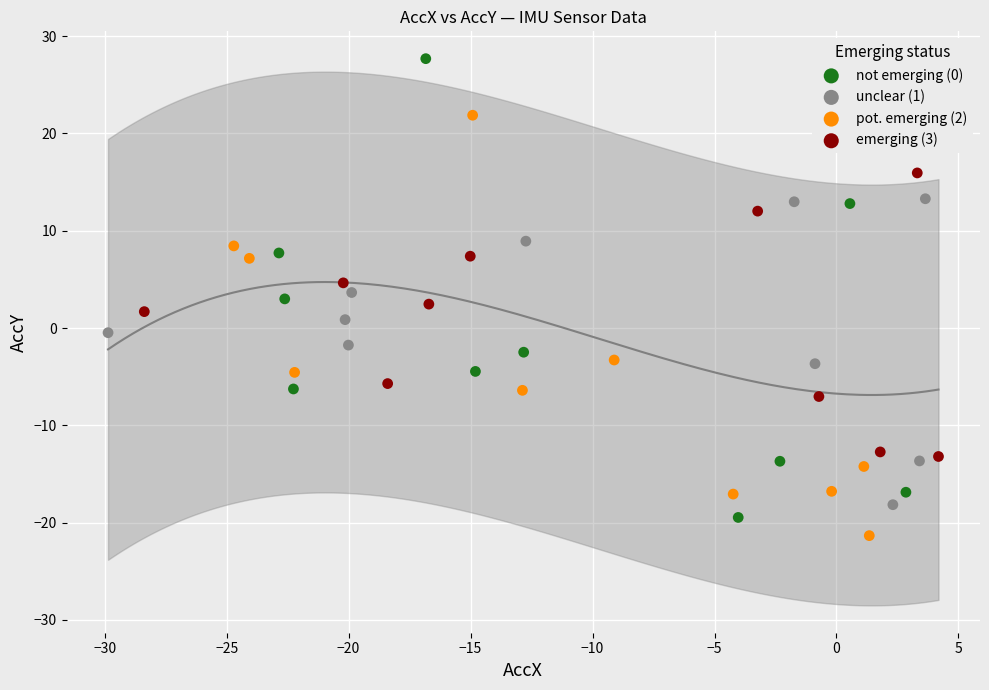

Which series contains the highest Y value?

not emerging (0)